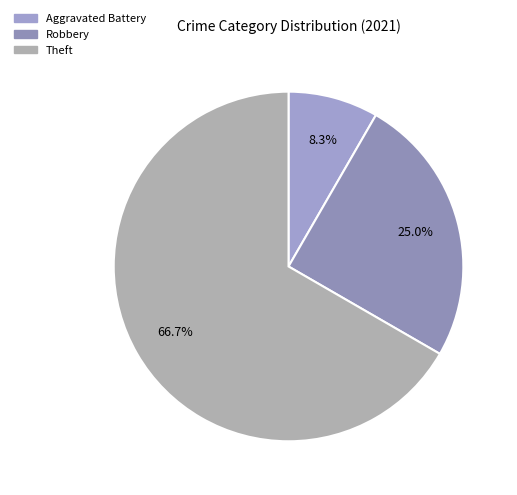

What is the smallest slice in the pie chart?

Aggravated Battery